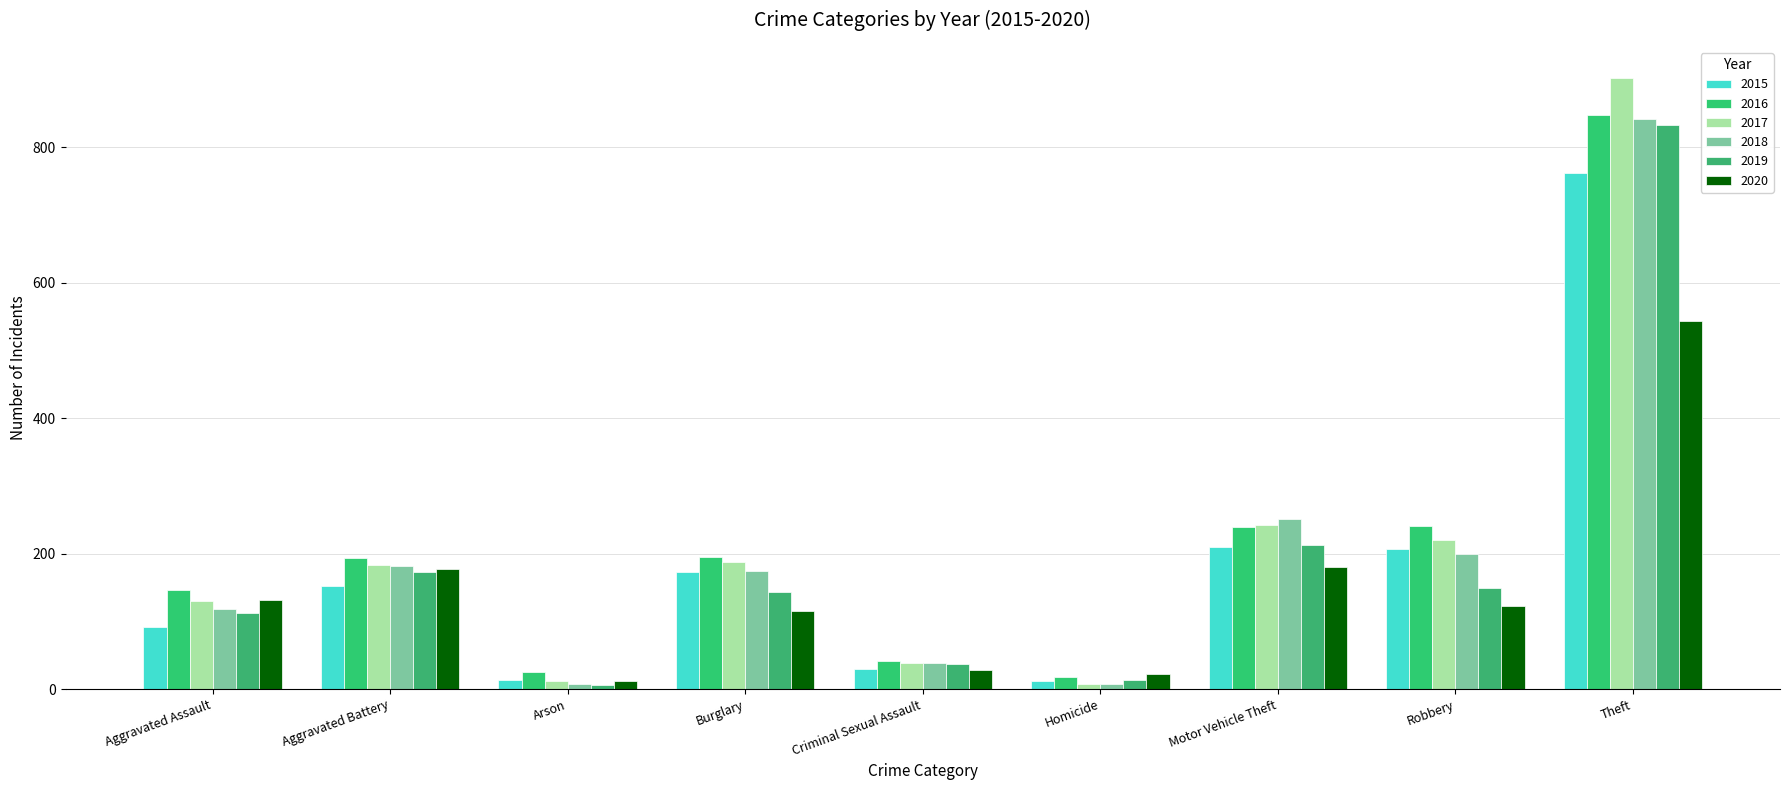

What is the value of the 2018 bar at the 8th from the left?

200